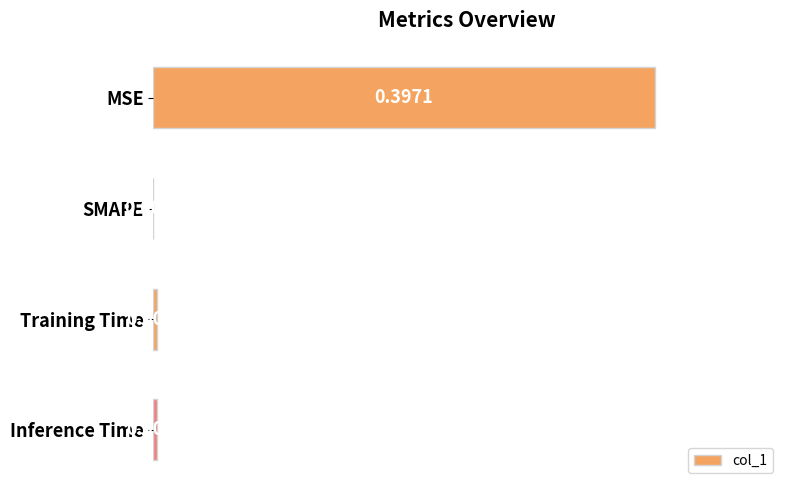

Between Inference Time and SMAPE, which is larger?

Inference Time